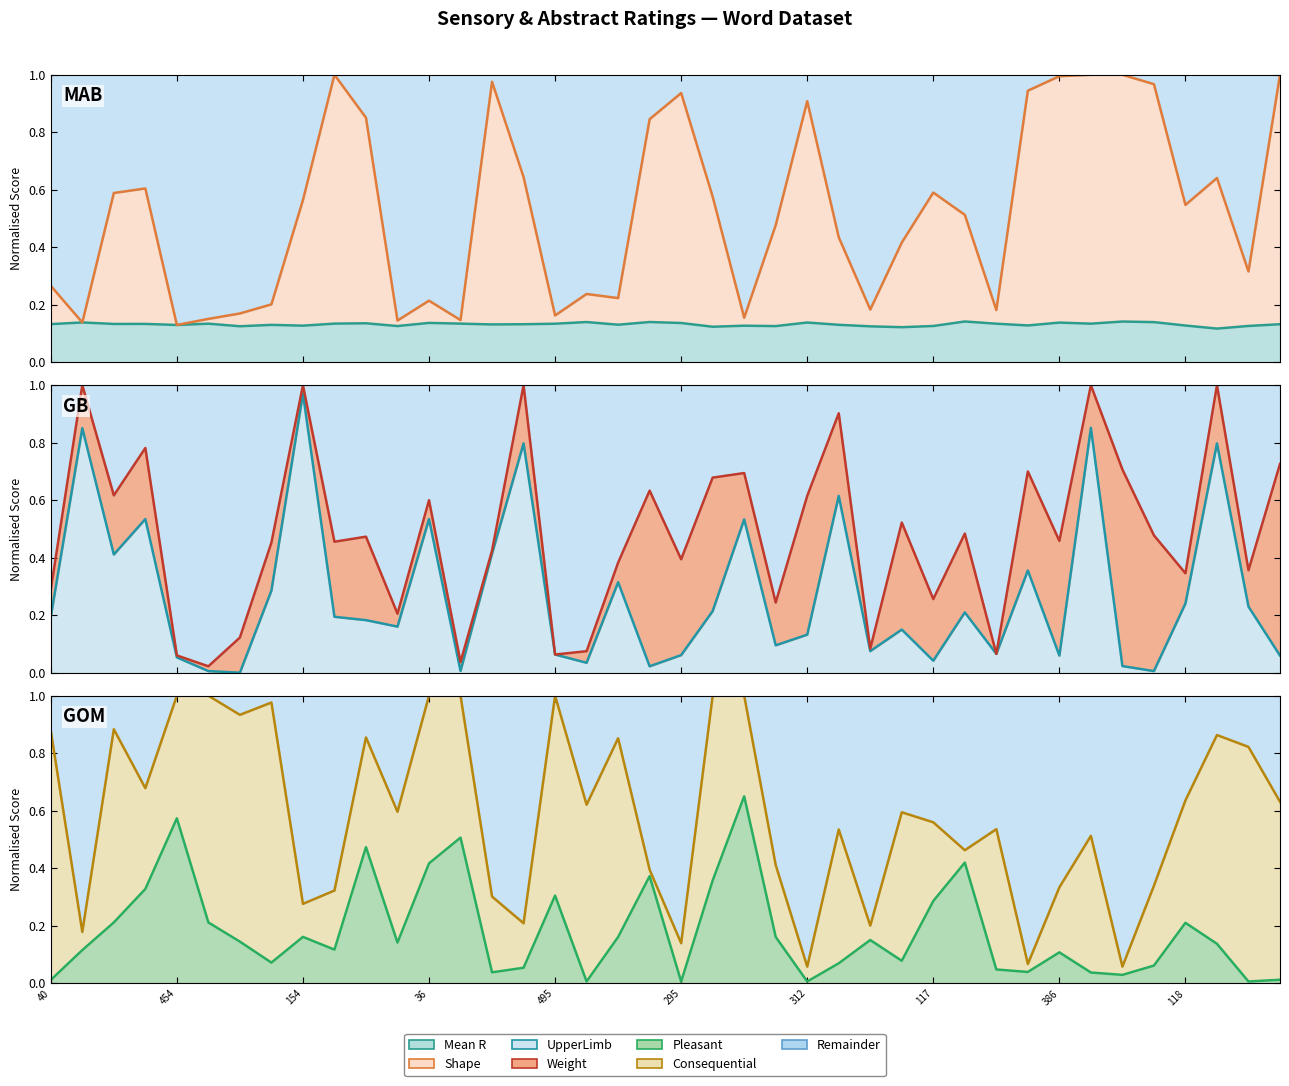

Reading left to right, what are all the values shown in this chart?

Mean R (line): 0.1	0.1	0.1	0.1	0.1	0.1	0.1	0.1	0.1	0.1	0.1	0.1	0.1	0.1	0.1	0.1	0.1	0.1	0.1	0.1	0.1	0.1	0.1	0.1	0.1	0.1	0.1	0.1	0.1	0.1	0.1	0.1	0.1	0.1	0.1	0.1	0.1	0.1	0.1	0.1
Shape (line): 0.3	0.1	0.6	0.6	0.1	0.2	0.2	0.2	0.6	1.0	0.9	0.1	0.2	0.1	1.0	0.6	0.2	0.2	0.2	0.8	0.9	0.6	0.2	0.5	0.9	0.4	0.2	0.4	0.6	0.5	0.2	0.9	1.0	1.0	1.0	1.0	0.5	0.6	0.3	1.0
UpperLimb (line): 0.2	0.9	0.4	0.5	0.1	0.0	0.0	0.3	1.0	0.2	0.2	0.2	0.5	0.0	0.4	0.8	0.1	0.0	0.3	0.0	0.1	0.2	0.5	0.1	0.1	0.6	0.1	0.1	0.0	0.2	0.1	0.4	0.1	0.9	0.0	0.0	0.2	0.8	0.2	0.1
Weight (line): 0.3	1.0	0.6	0.8	0.1	0.0	0.1	0.5	1.0	0.5	0.5	0.2	0.6	0.0	0.4	1.0	0.1	0.1	0.4	0.6	0.4	0.7	0.7	0.2	0.6	0.9	0.1	0.5	0.3	0.5	0.1	0.7	0.5	1.0	0.7	0.5	0.3	1.0	0.4	0.7
Pleasant (line): 0.0	0.1	0.2	0.3	0.6	0.2	0.1	0.1	0.2	0.1	0.5	0.1	0.4	0.5	0.0	0.1	0.3	0.0	0.2	0.4	0.0	0.4	0.7	0.2	0.0	0.1	0.1	0.1	0.3	0.4	0.0	0.0	0.1	0.0	0.0	0.1	0.2	0.1	0.0	0.0
Consequential (line): 0.9	0.2	0.9	0.7	1.0	1.0	0.9	1.0	0.3	0.3	0.9	0.6	1.0	1.0	0.3	0.2	1.0	0.6	0.9	0.4	0.1	1.0	1.0	0.4	0.1	0.5	0.2	0.6	0.6	0.5	0.5	0.1	0.3	0.5	0.1	0.3	0.6	0.9	0.8	0.6